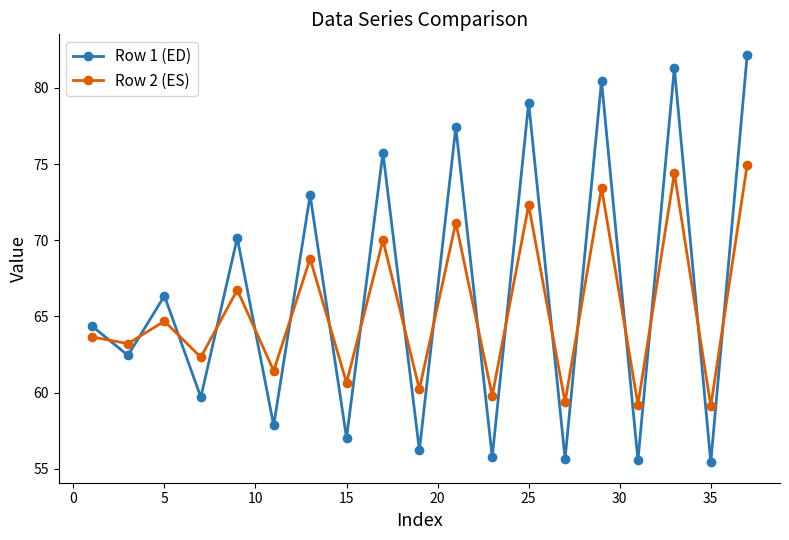

What is the greatest value displayed?

82.2